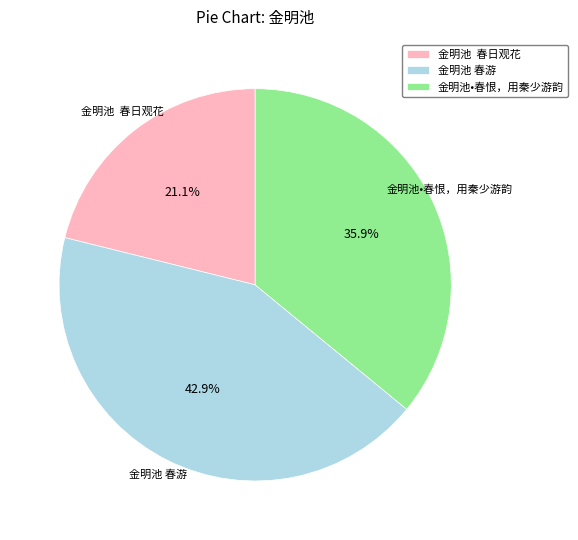

How many segments does this pie chart have?

3